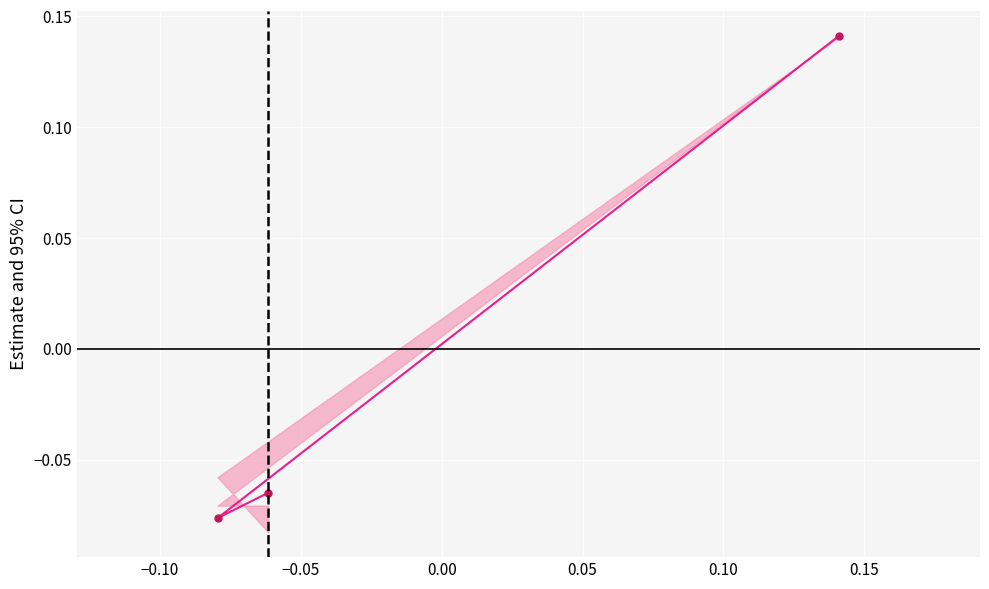

Count the number of data series in this chart.

1